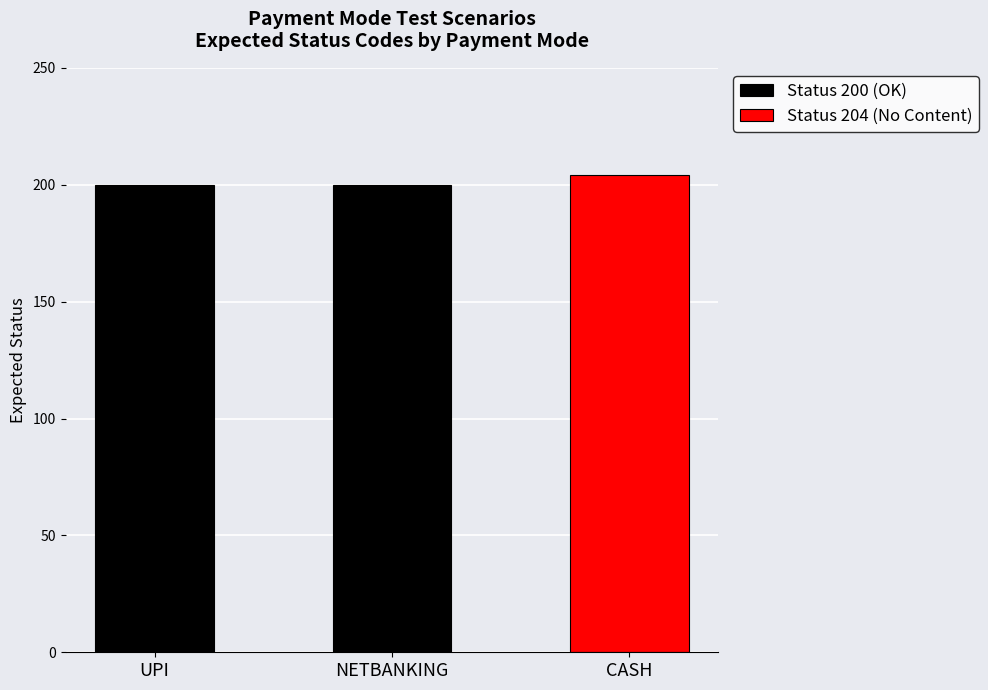

What is the difference between the maximum and minimum values?

4